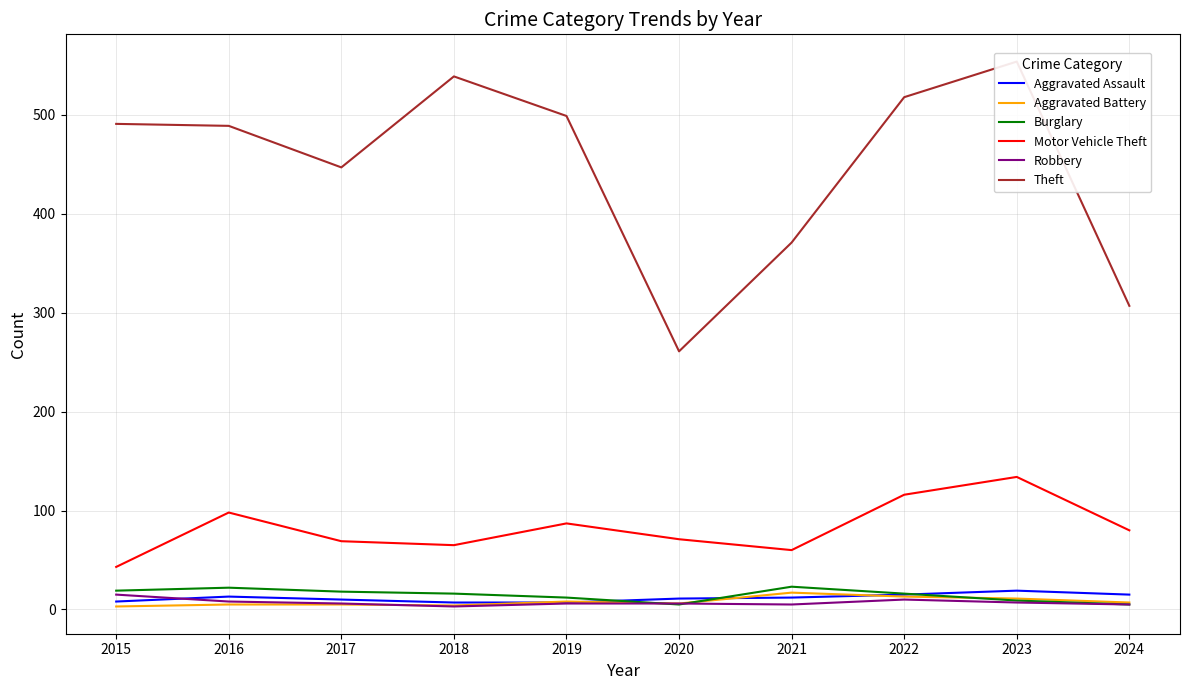

Between 2015 and 2023, which series saw the biggest shift?

Motor Vehicle Theft